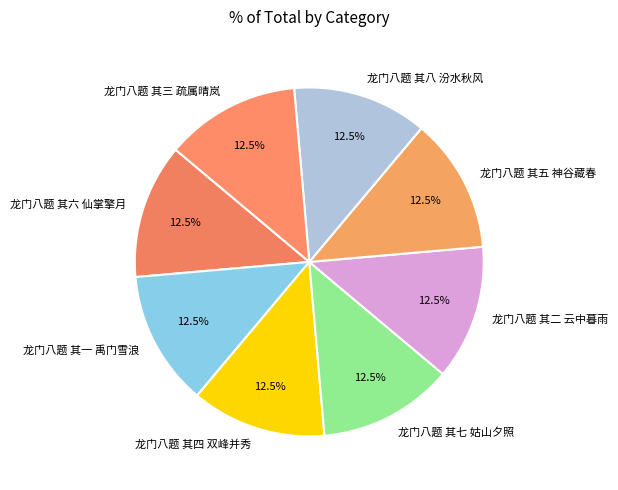

Does 龙门八题 其七 姑山夕照 represent more than half of the total?

No